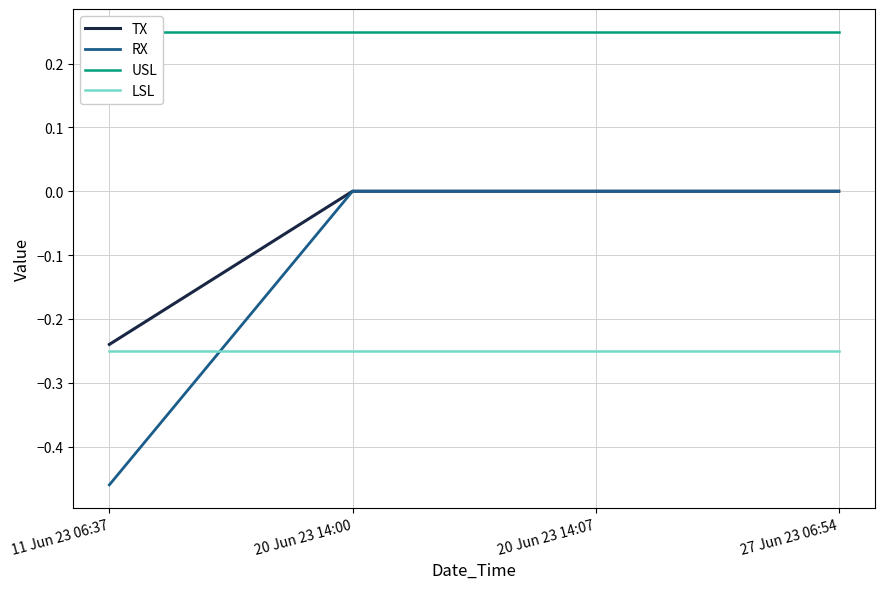

True or false: TX and RX cross at least once.

False